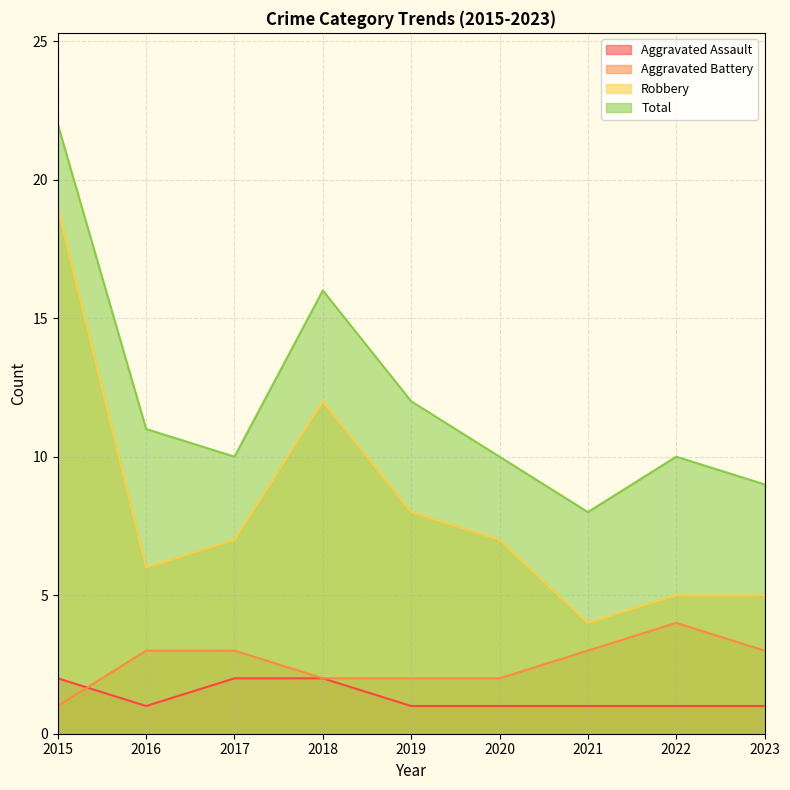

What is the maximum value shown in the chart?

22